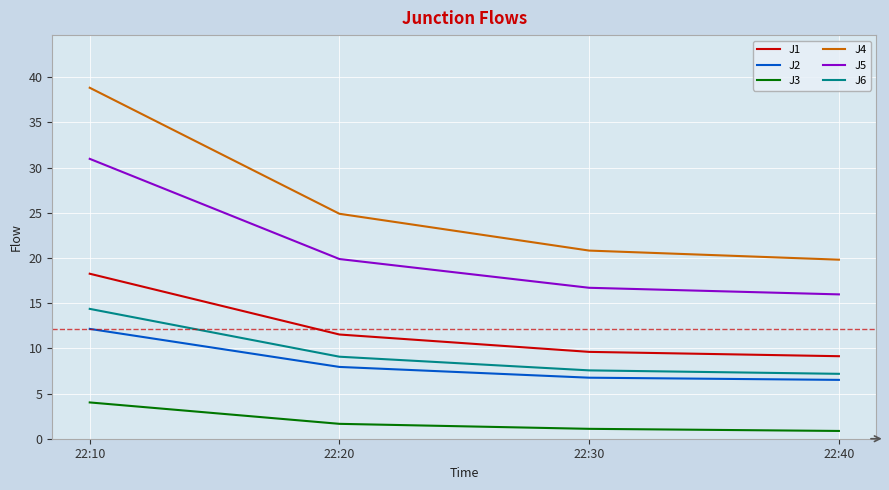

Which series has the widest spread of values?

J4